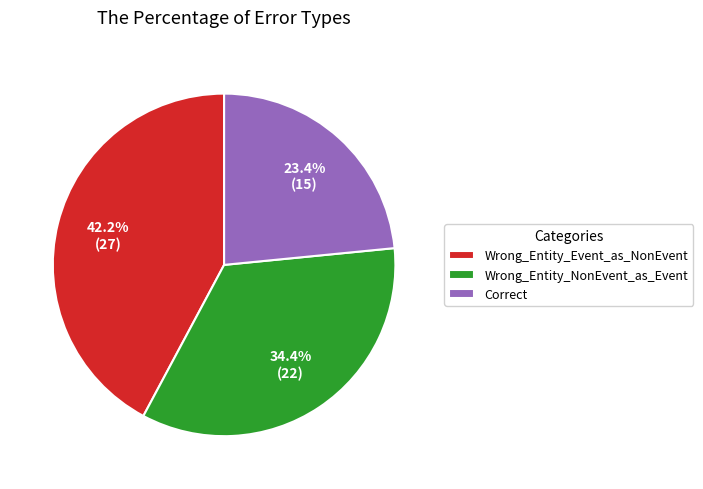

To the nearest percent, what is the difference between the largest and smallest slice percentages?

19%